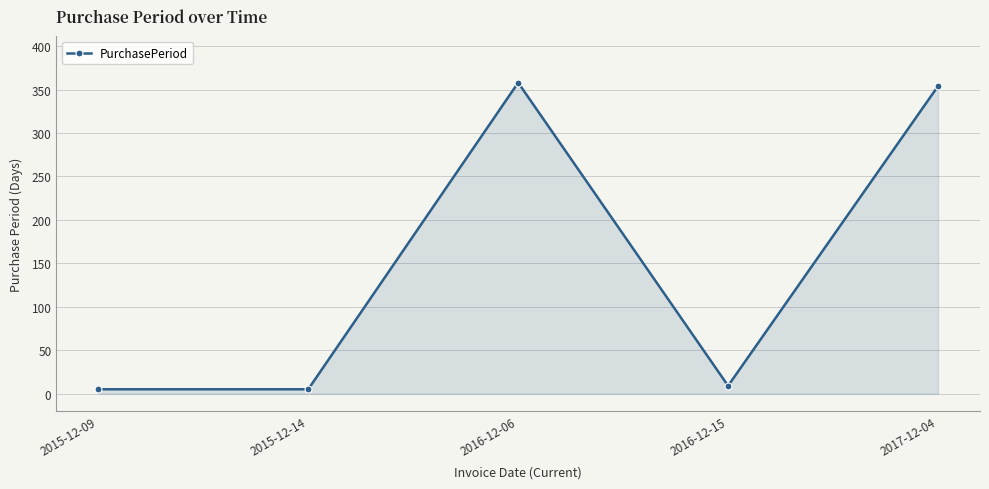

What is the difference between the second highest and second lowest values?

349